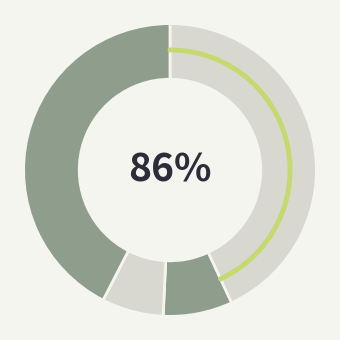

To the nearest percent, what percentage of the pie is 题流香亭?

43%